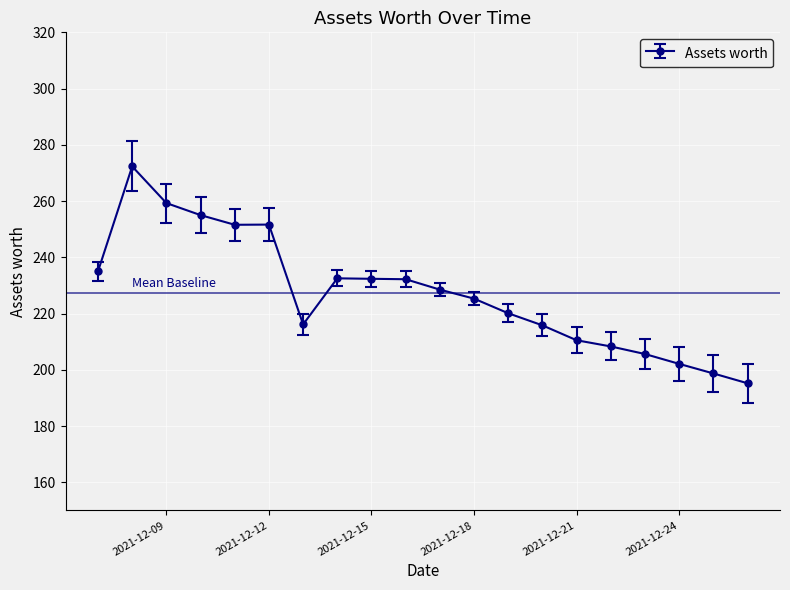

True or false: the data has more than 1 interior local peaks.

True